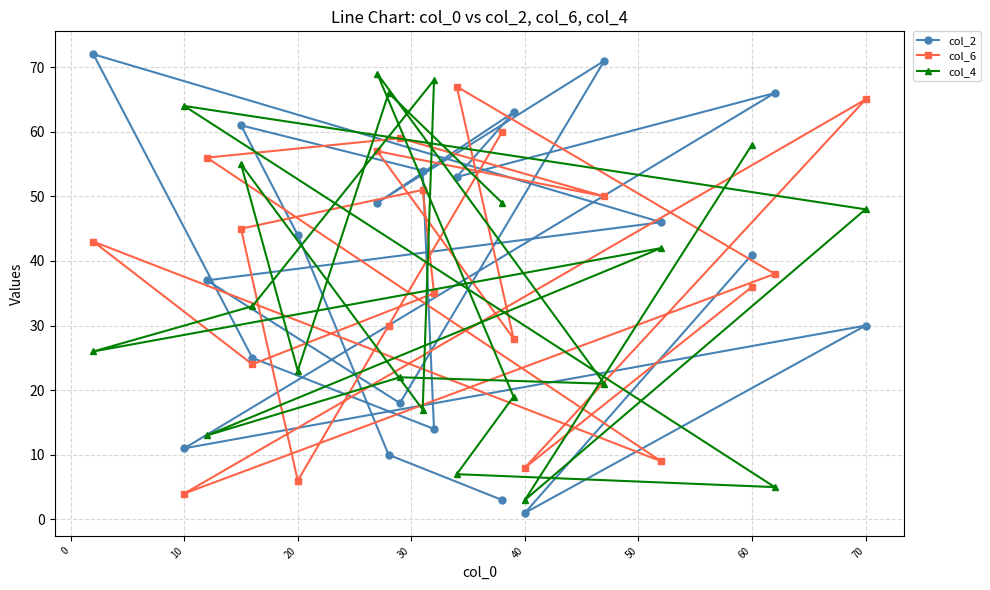

At how many categories does at least one series exceed 29?

19